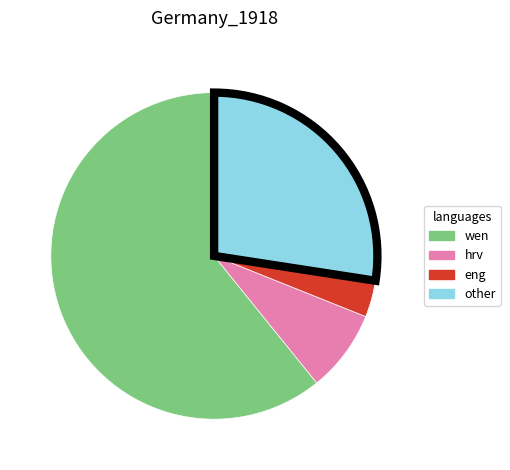

Does any single category account for the majority?

Yes